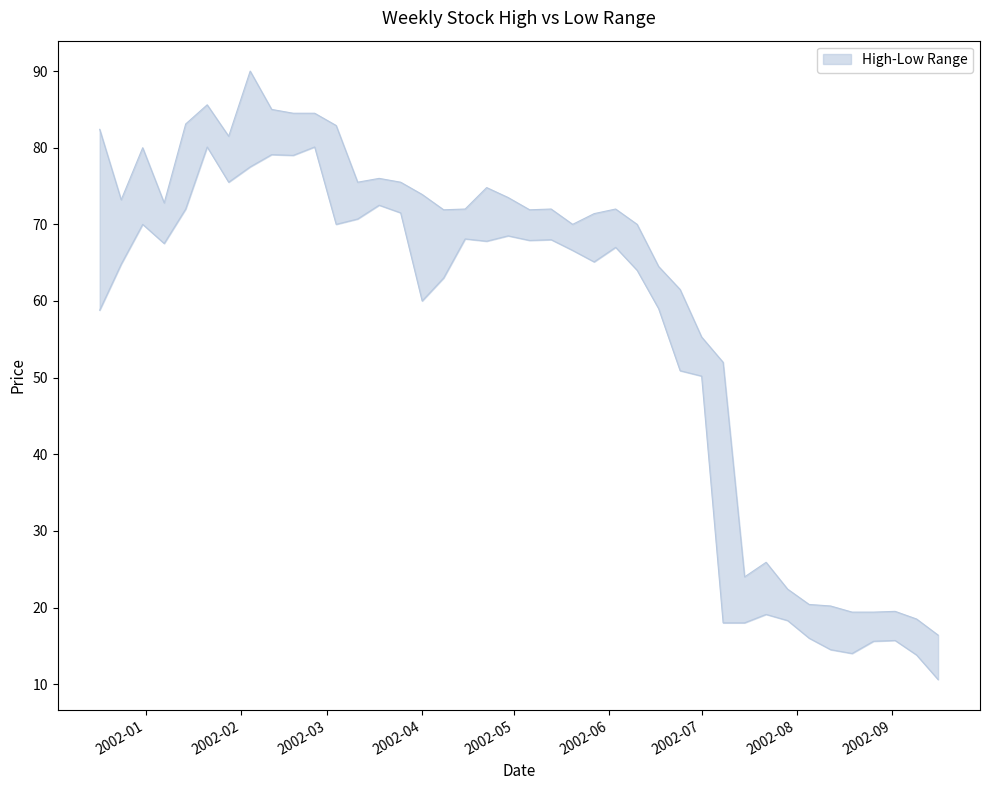

Which series has the largest range (max minus min)?

High